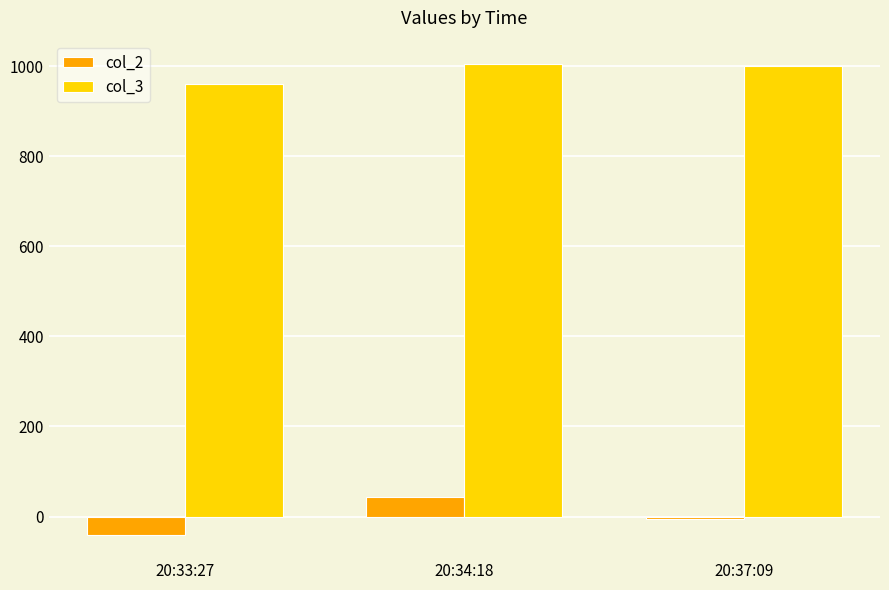

What are all the series names shown in the legend?

col_2, col_3